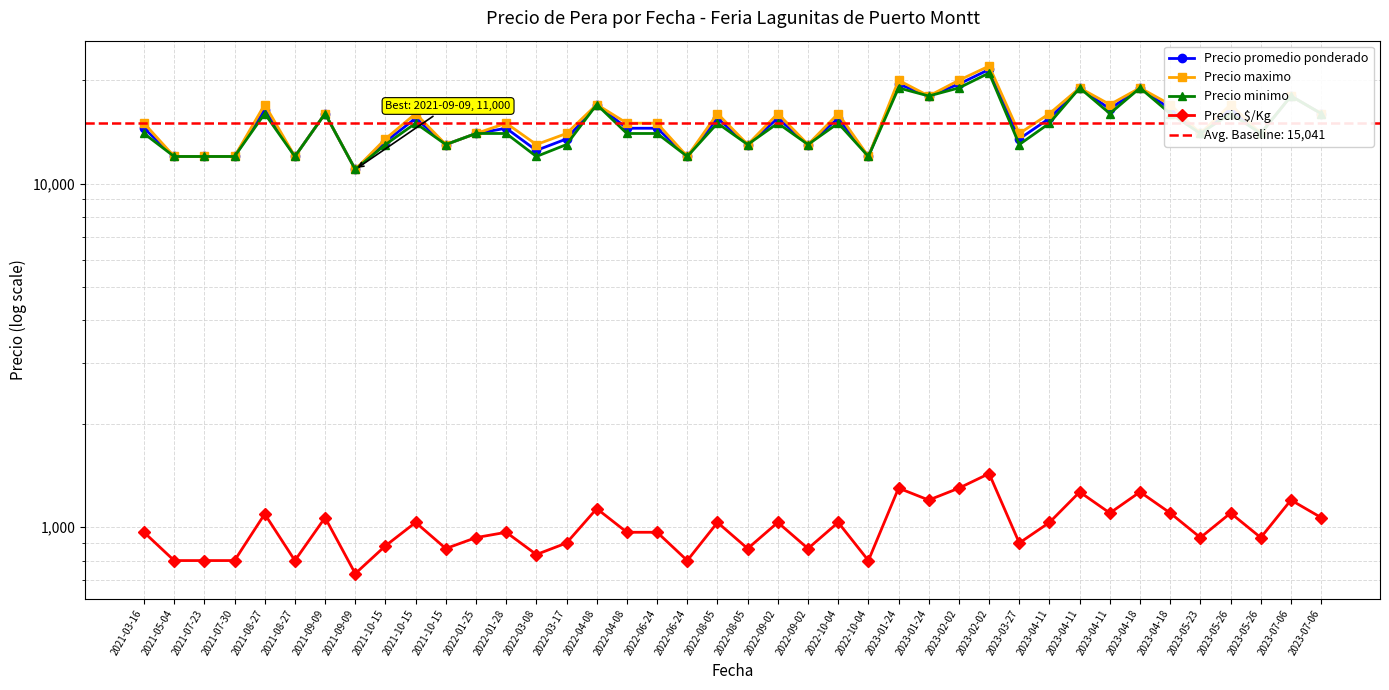

Which category has the highest value in the Precio promedio ponderado series?

2023-02-02